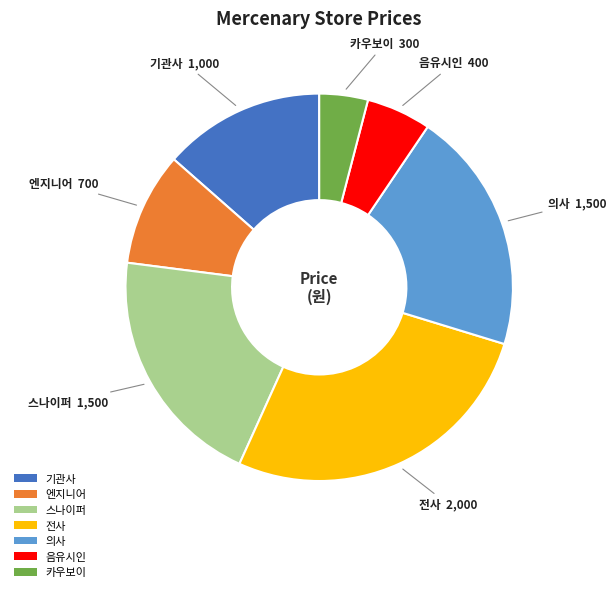

Does 카우보이 represent more than half of the total?

No